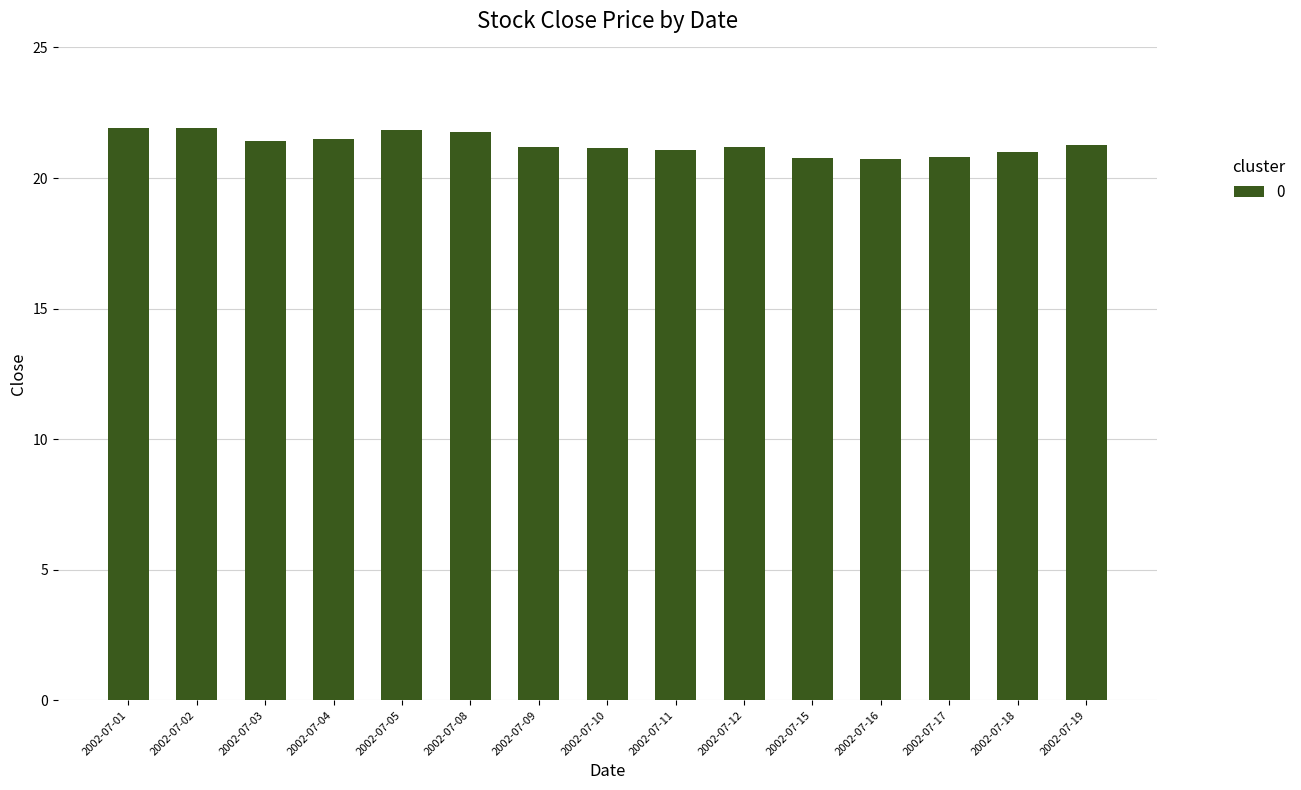

What is the sum of all values?

319.5